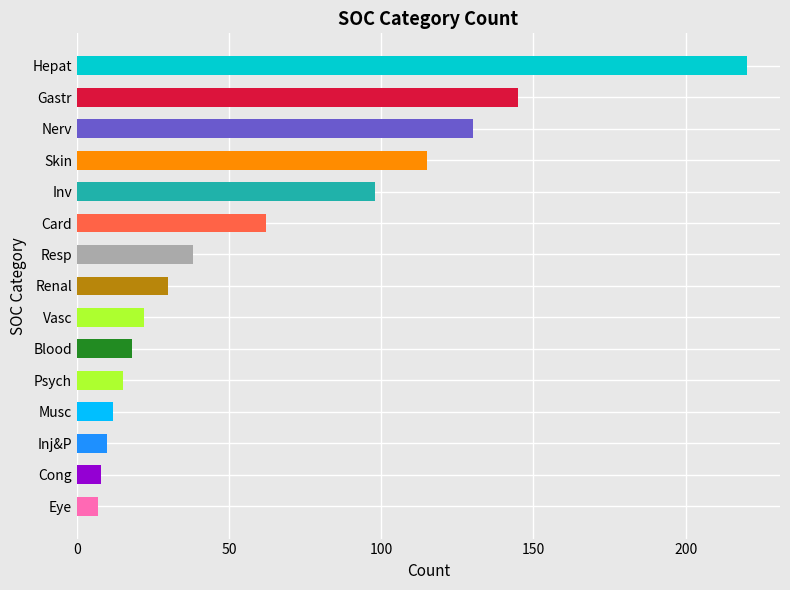

Read the value at Eye.

7